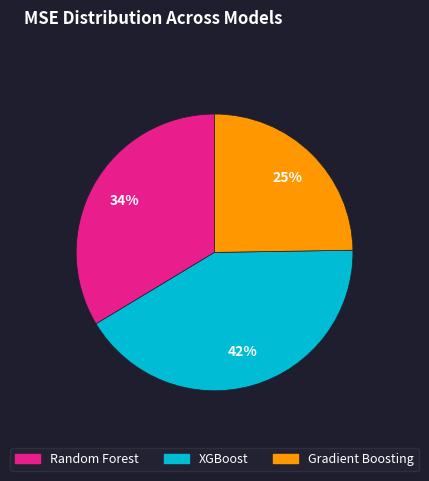

To the nearest percent, what portion does Gradient Boosting represent?

25%